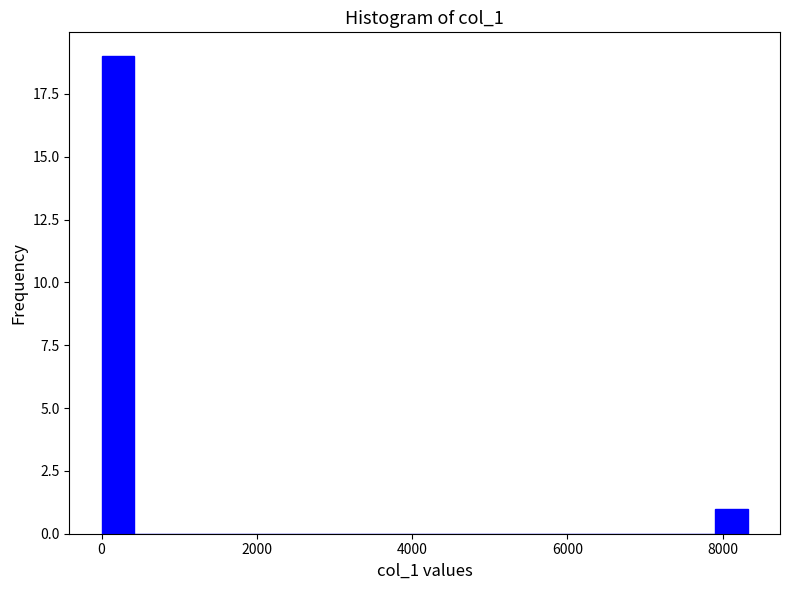

Around what value on the x-axis is the tallest bar? Give the approximate position of its centre, as read against the axis.

200